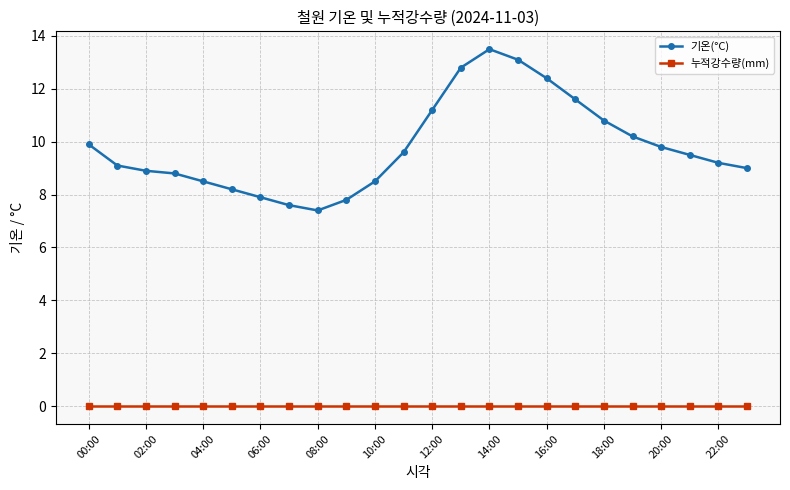

What are all the series names shown in the legend?

기온(°C), 누적강수량(mm)